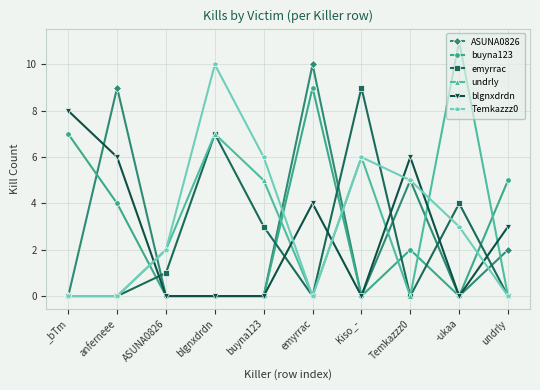

True or false: undrly has a value of 2 at ASUNA0826.

True